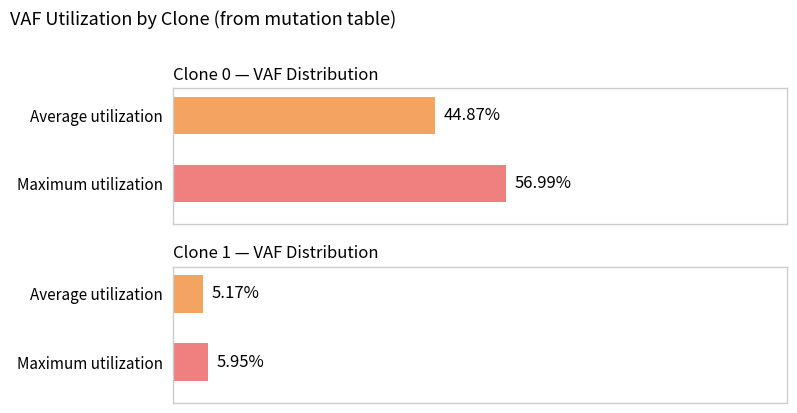

The value of avg_vaf at Clone 1 is 0.1. True or false?

True